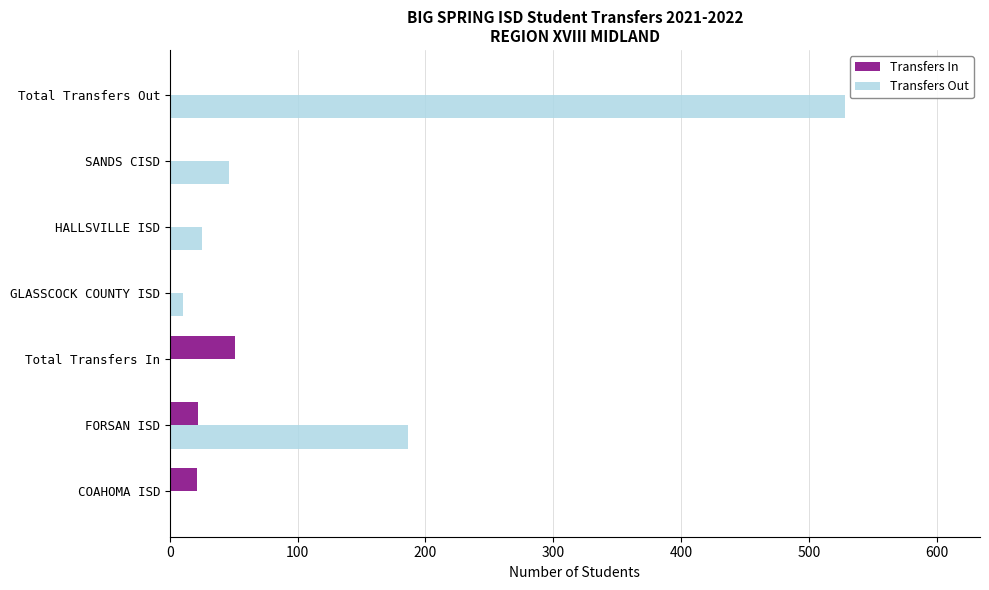

What is the sum of the Transfers In values at COAHOMA ISD and Total Transfers In?

72